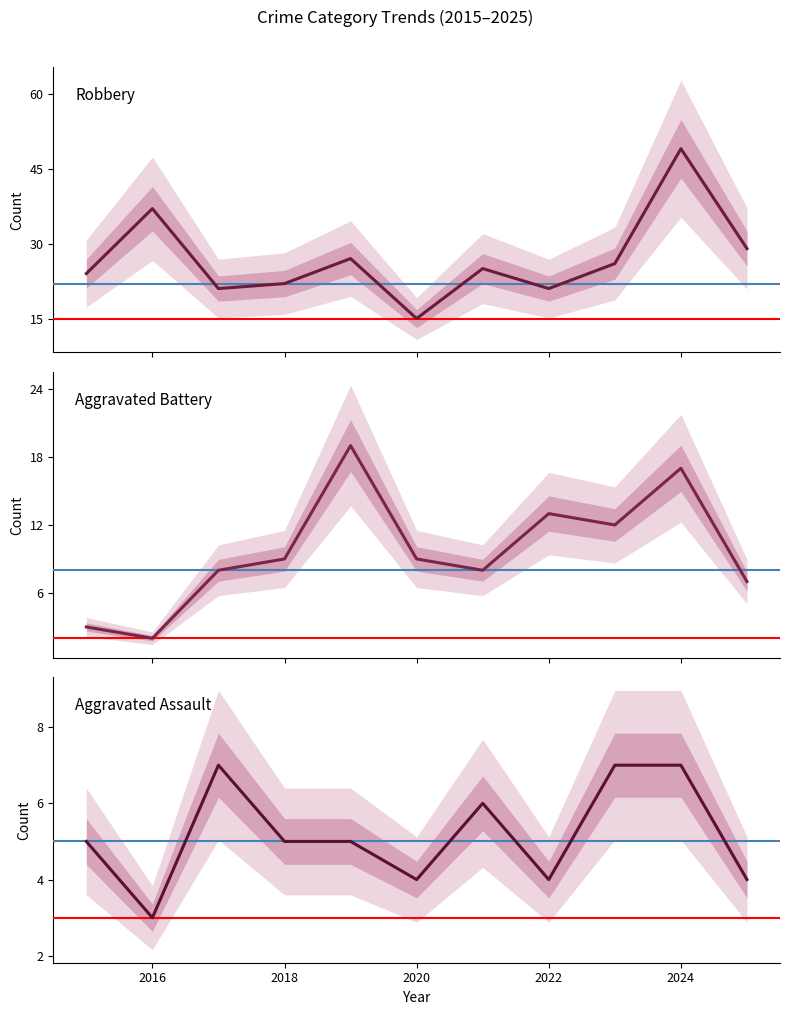

Is it true that Aggravated Assault equals 7 at 2022?

False